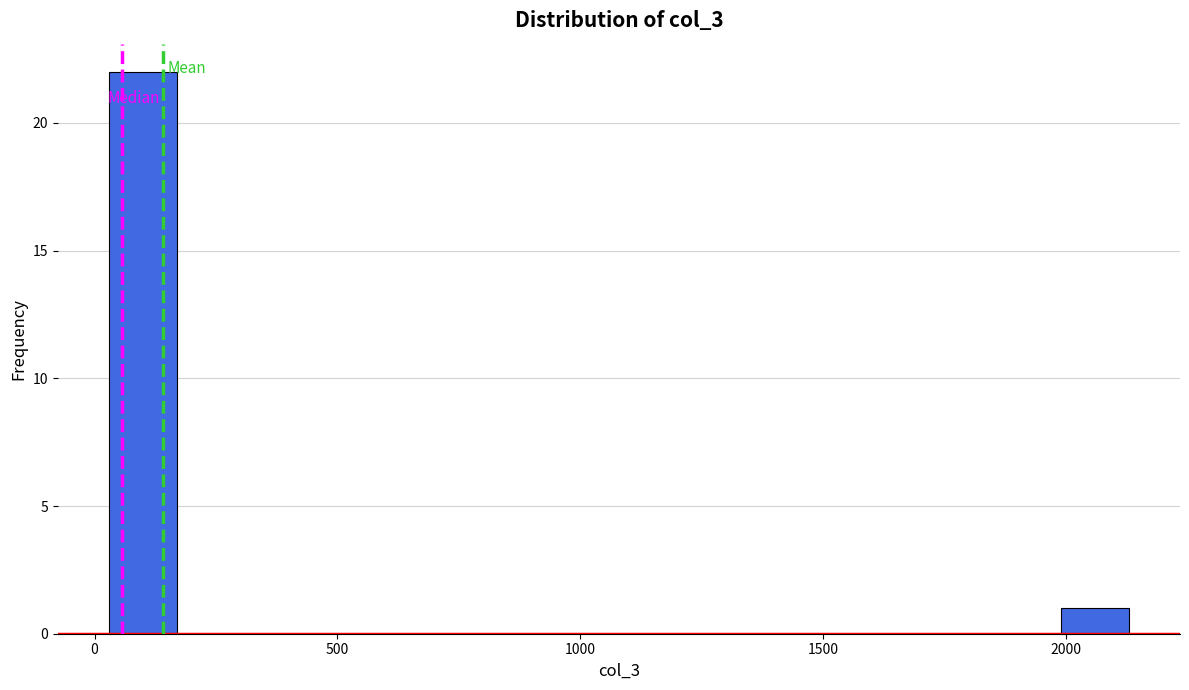

Read against the x-axis, roughly where is the centre of the tallest bar?

100